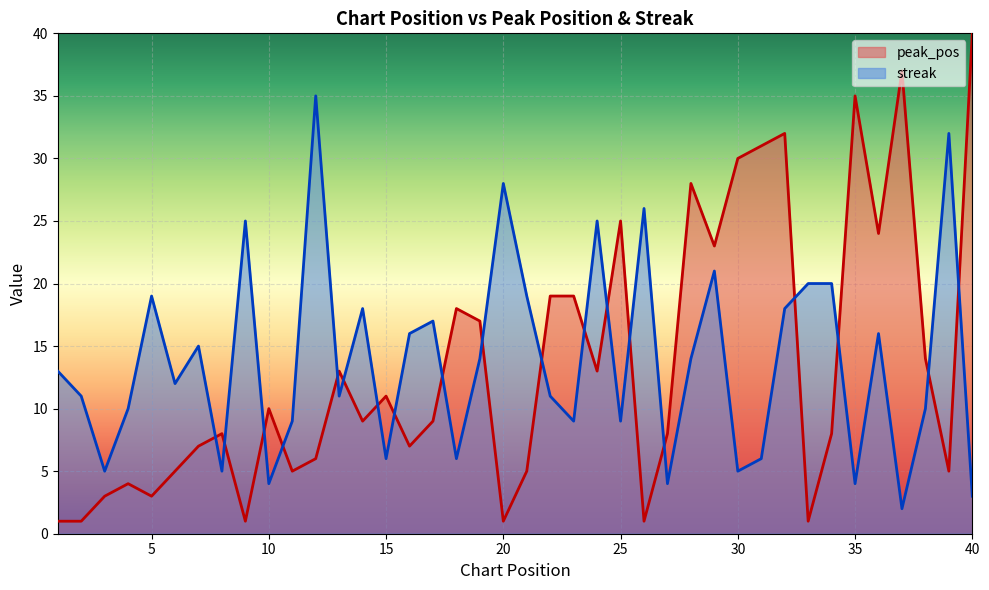

Between 22 and 12, which is larger?

22